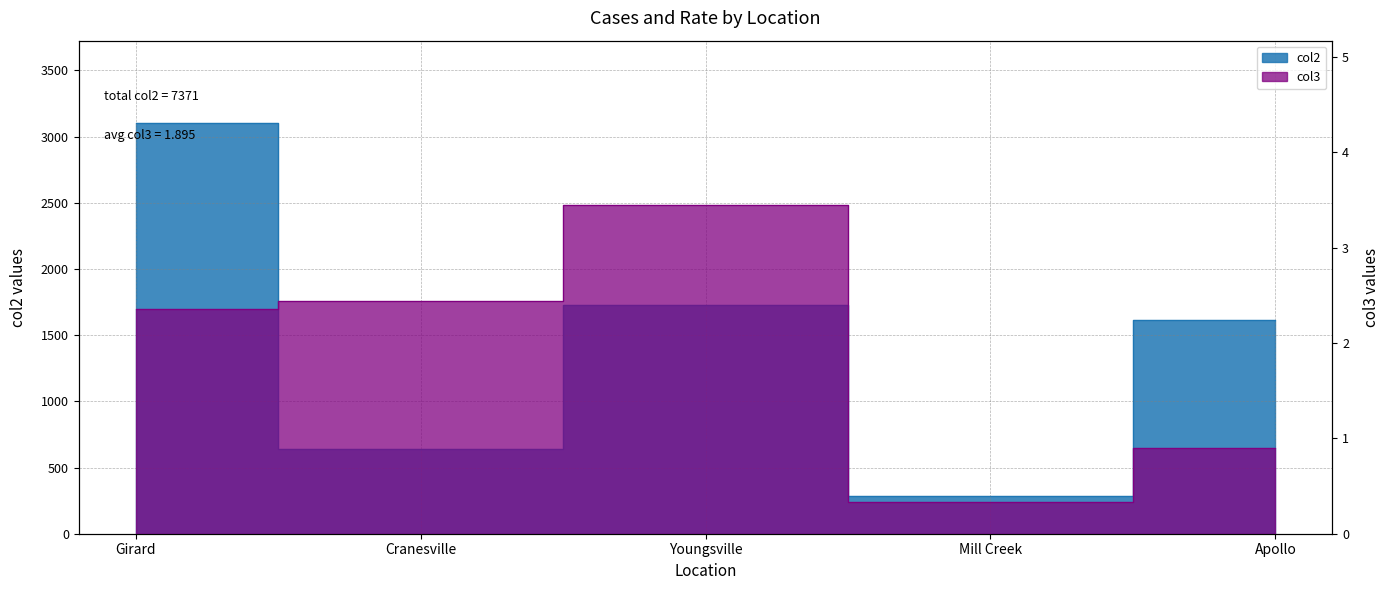

What are all the series names shown in the legend?

col2, col3